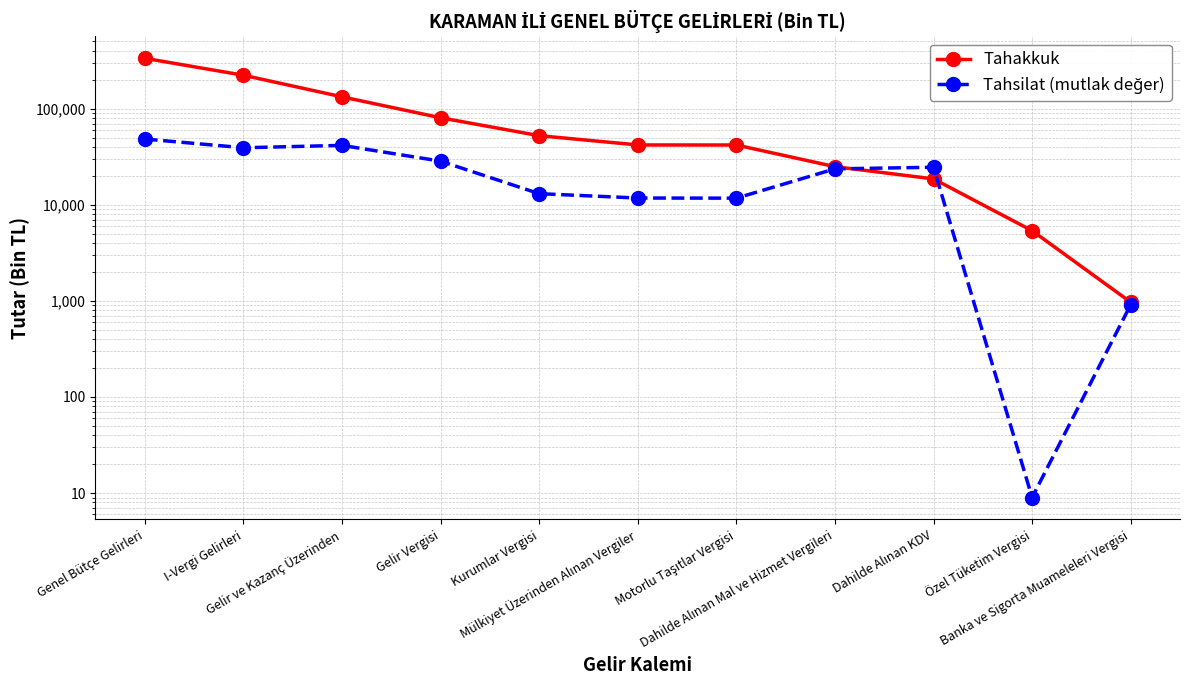

Between Gelir Vergisi and Mülkiyet Üzerinden Alınan Vergiler, which series saw the biggest shift?

Tahakkuk